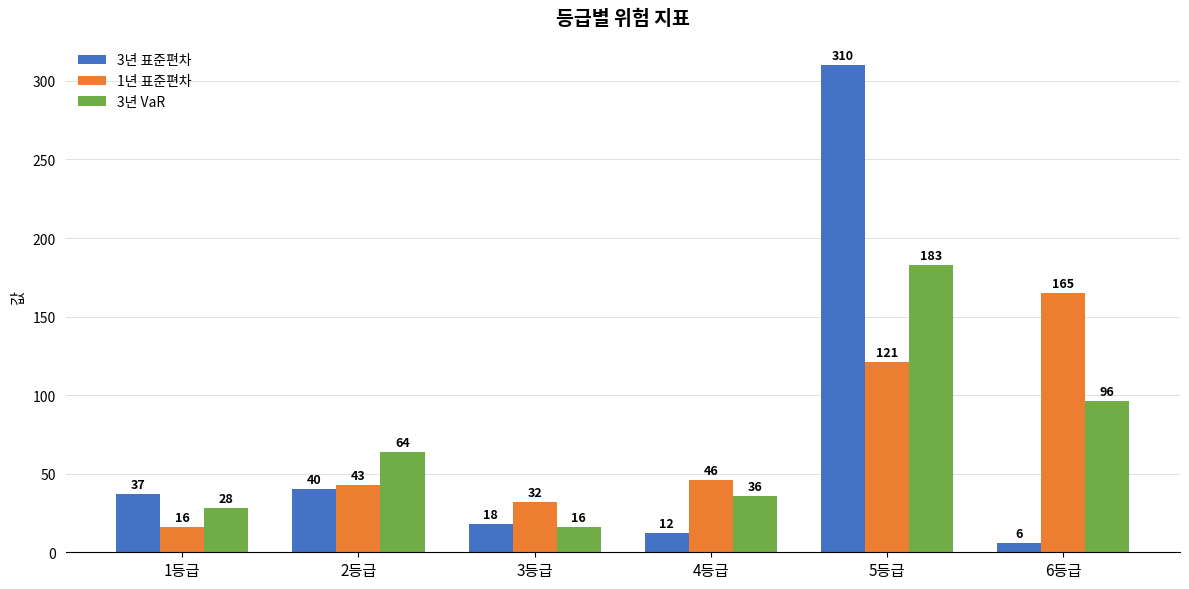

Reading right to left, list all the values displayed in this chart.

3년 표준편차: 6	310	12	18	40	37
1년 표준편차: 165	121	46	32	43	16
3년 VaR: 96	183	36	16	64	28